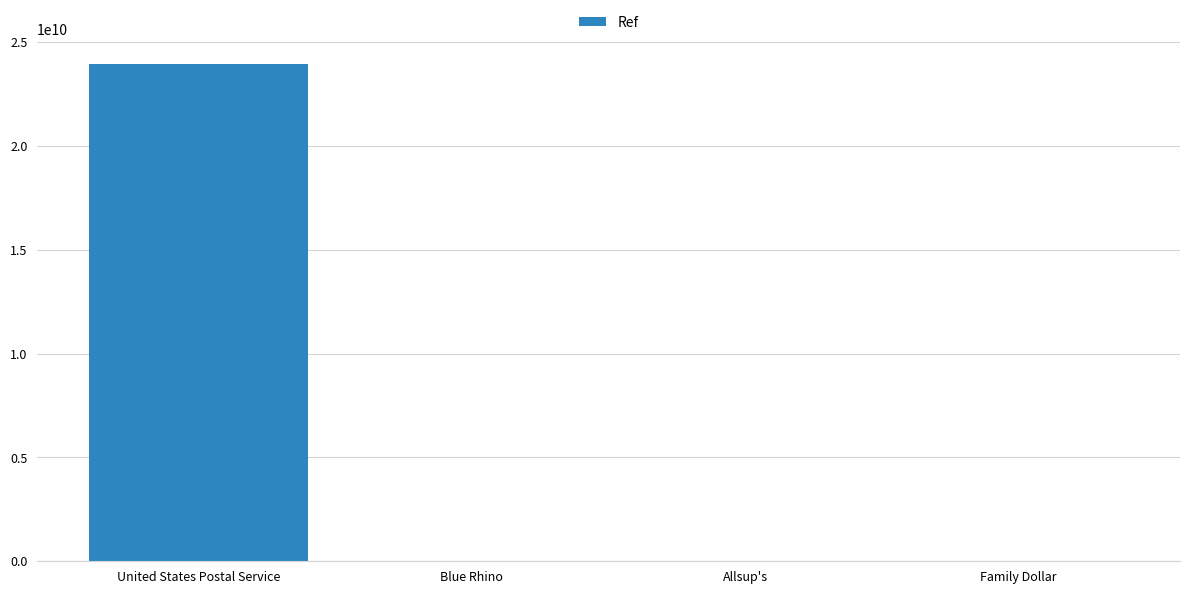

Which category has the highest value across all series?

United States Postal Service